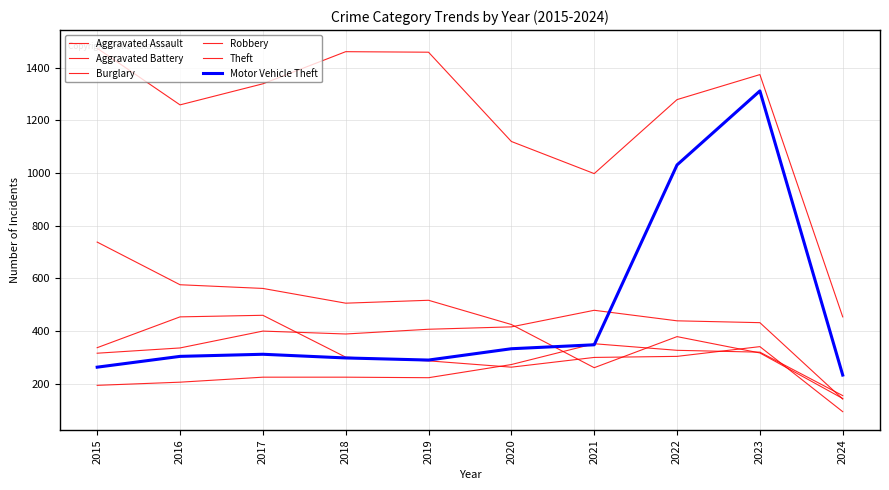

True or false: Motor Vehicle Theft has more than 0 interior local peaks.

True